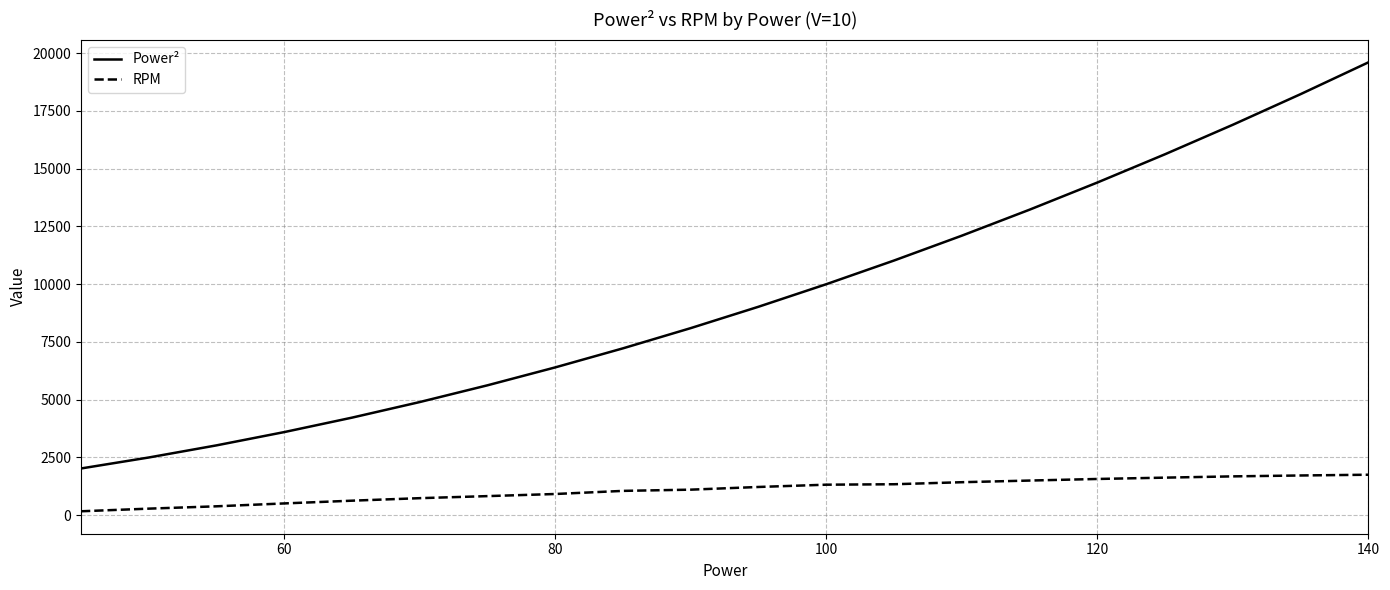

Which series has the largest range (max minus min)?

Power²